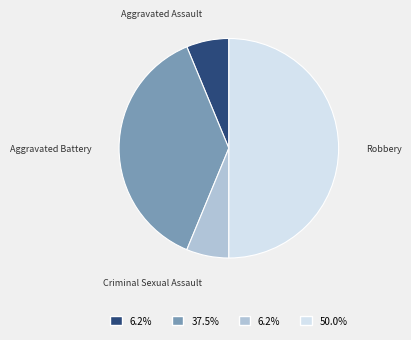

Is it true that Aggravated Assault is 6% of the pie?

True